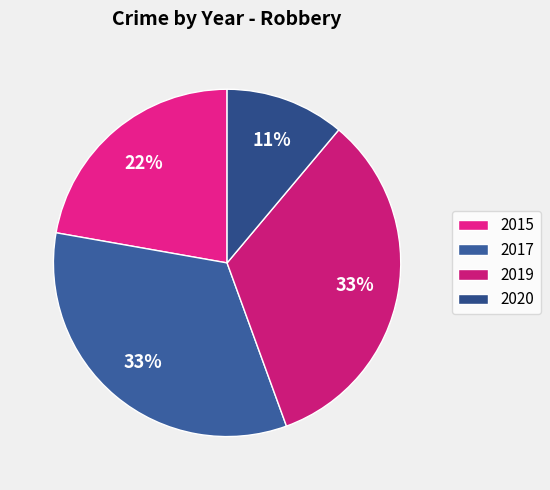

The 2017 slice represents 48% of the pie. True or false?

False